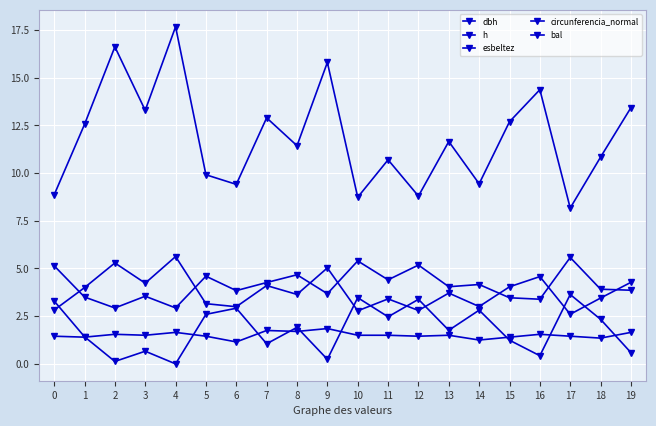

What is the maximum value shown in the chart?

17.7